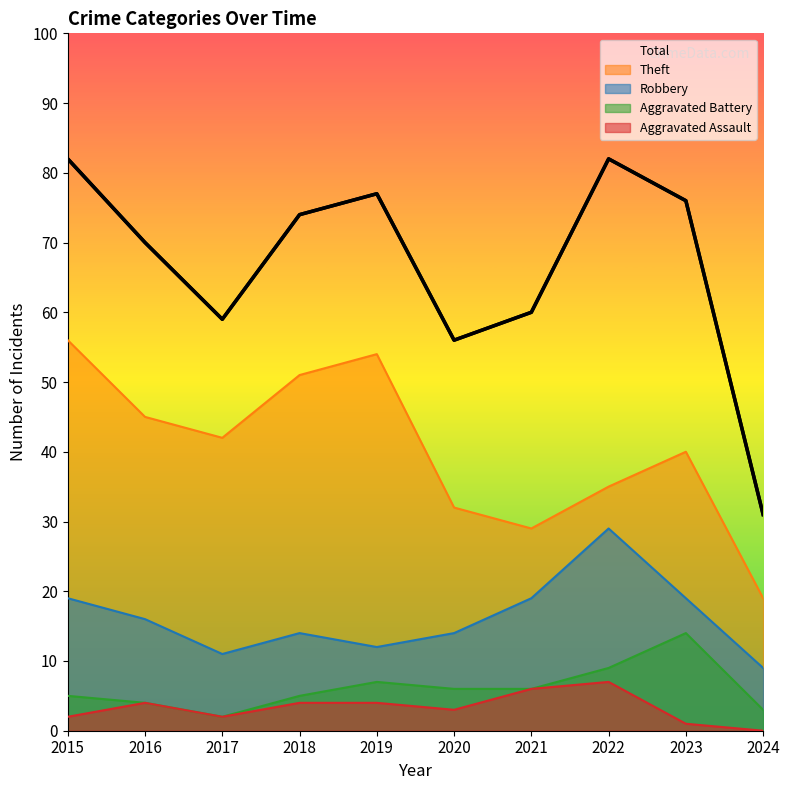

Count the number of categories in the chart.

10